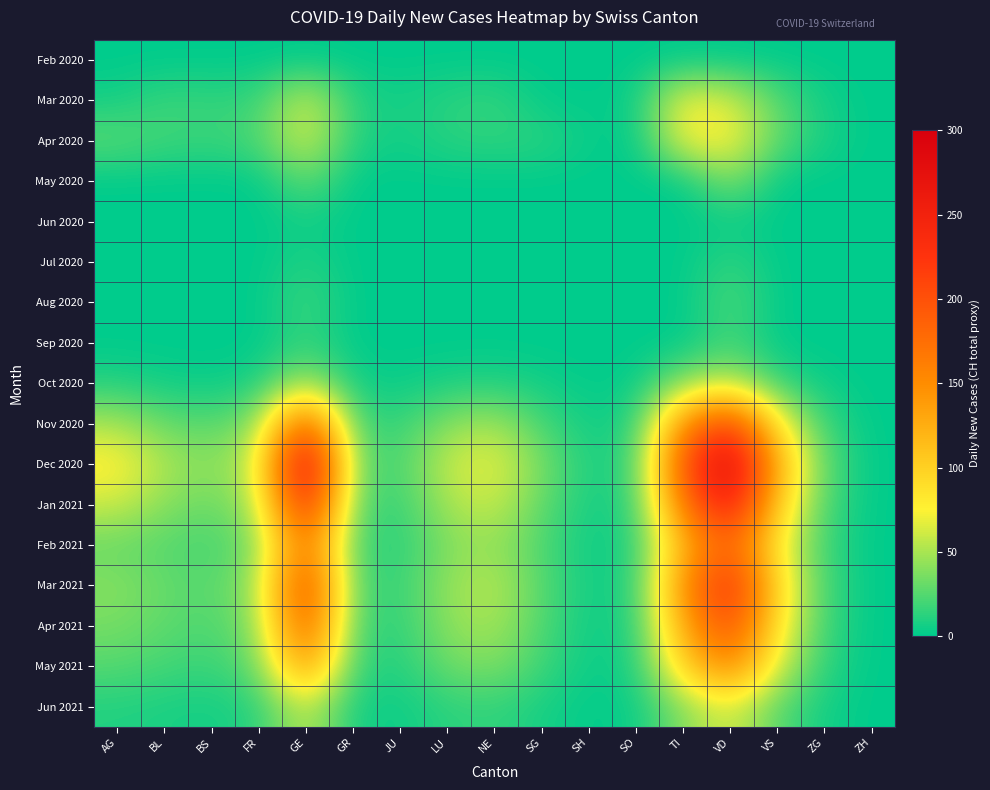

Rank the series by their maximum value, from highest to lowest.

Dec 2020, Jan 2021, Mar 2021, Nov 2020, Apr 2021, Feb 2021, May 2021, Apr 2020, Mar 2020, Jun 2021, Oct 2020, May 2020, Aug 2020, Sep 2020, Jul 2020, Jun 2020, Feb 2020